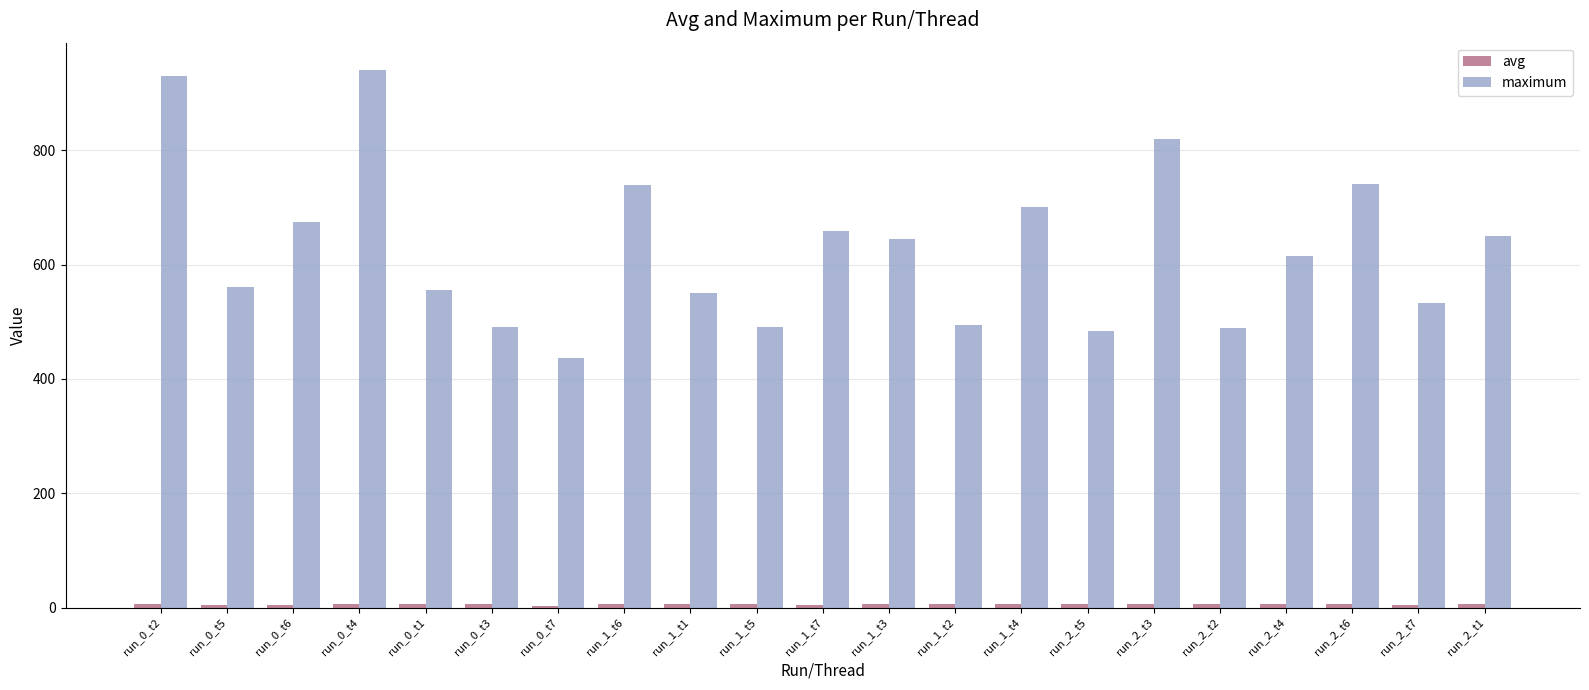

Between run_1_t6 and run_1_t5, which series saw the biggest shift?

maximum